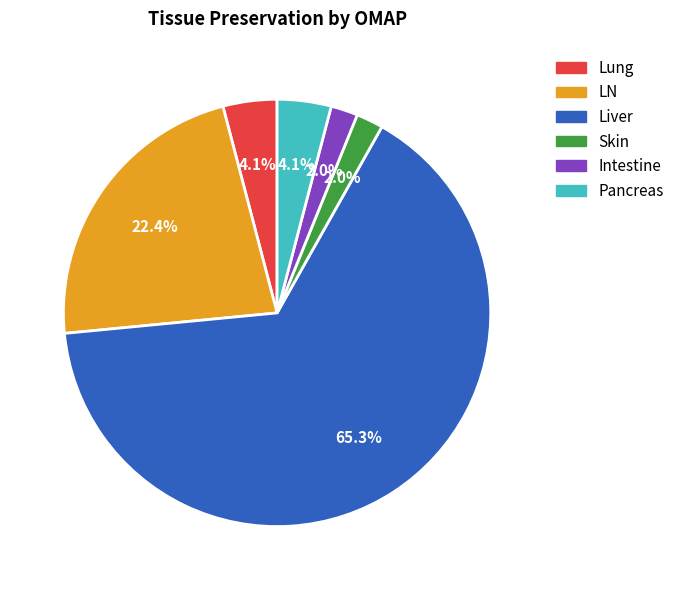

What is the majority slice?

Liver